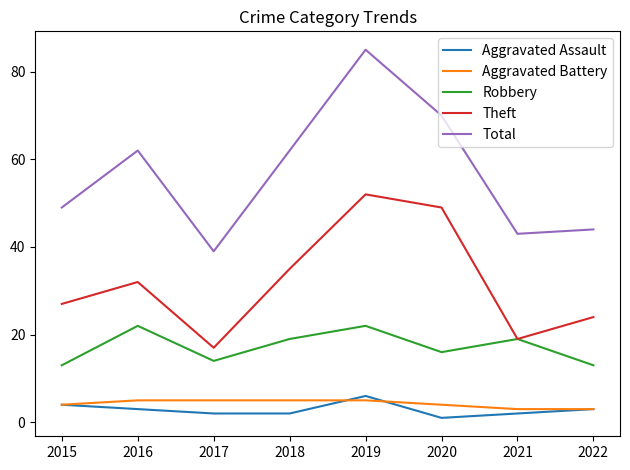

What is the approximate value of Robbery at 2020?

16